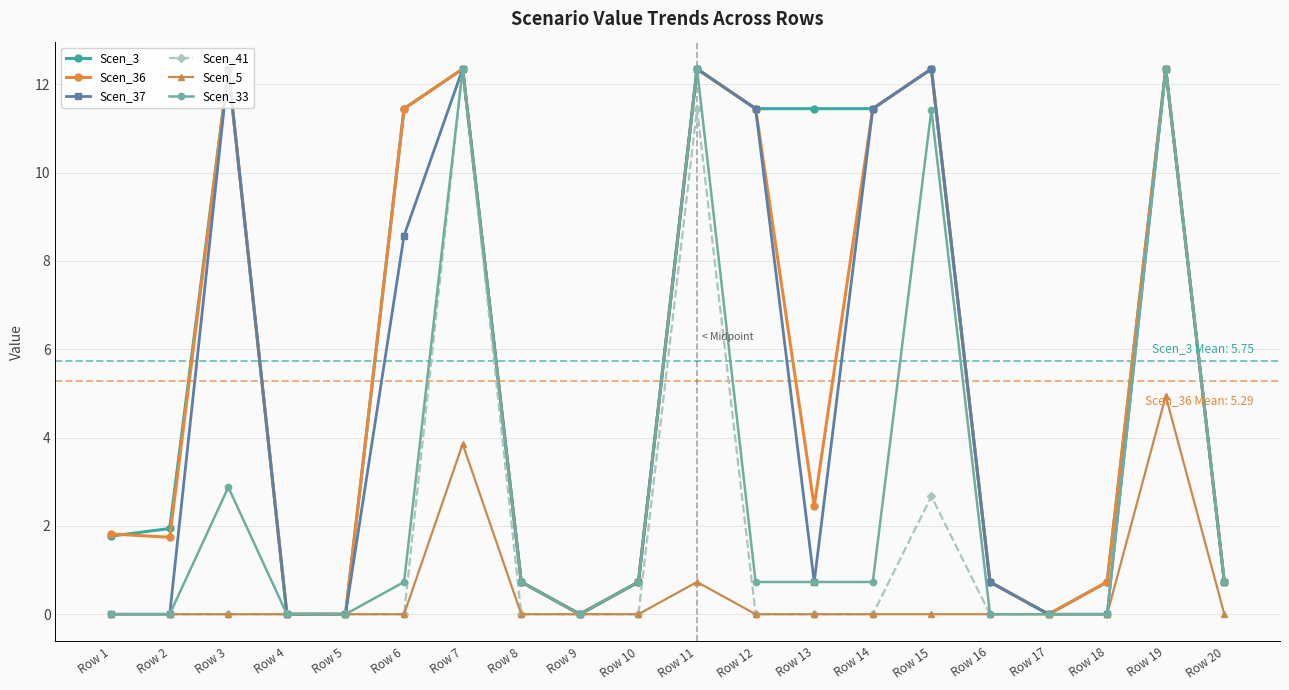

Reading left to right, extract all data points from this chart.

Scen_3: 1.8	1.9	12.3	0.0	0.0	11.4	12.3	0.7	0.0	0.7	12.3	11.4	11.4	11.4	12.3	0.7	0.0	0.7	12.3	0.7
Scen_36: 1.8	1.7	12.3	0.0	0.0	11.4	12.3	0.7	0.0	0.7	12.3	11.4	2.4	11.4	12.3	0.7	0.0	0.7	12.3	0.7
Scen_37: 0.0	0.0	12.3	0.0	0.0	8.6	12.3	0.7	0.0	0.7	12.3	11.4	0.7	11.4	12.3	0.7	0.0	0.0	12.3	0.7
Scen_41: 0.0	0.0	0.0	0.0	0.0	0.0	12.3	0.0	0.0	0.0	11.4	0.0	0.0	0.0	2.7	0.0	0.0	0.0	12.3	0.7
Scen_5: 0.0	0.0	0.0	0.0	0.0	0.0	3.9	0.0	0.0	0.0	0.7	0.0	0.0	0.0	0.0	0.0	0.0	0.0	4.9	0.0
Scen_33: 0.0	0.0	2.9	0.0	0.0	0.7	12.3	0.7	0.0	0.7	12.3	0.7	0.7	0.7	11.4	0.0	0.0	0.0	12.3	0.7